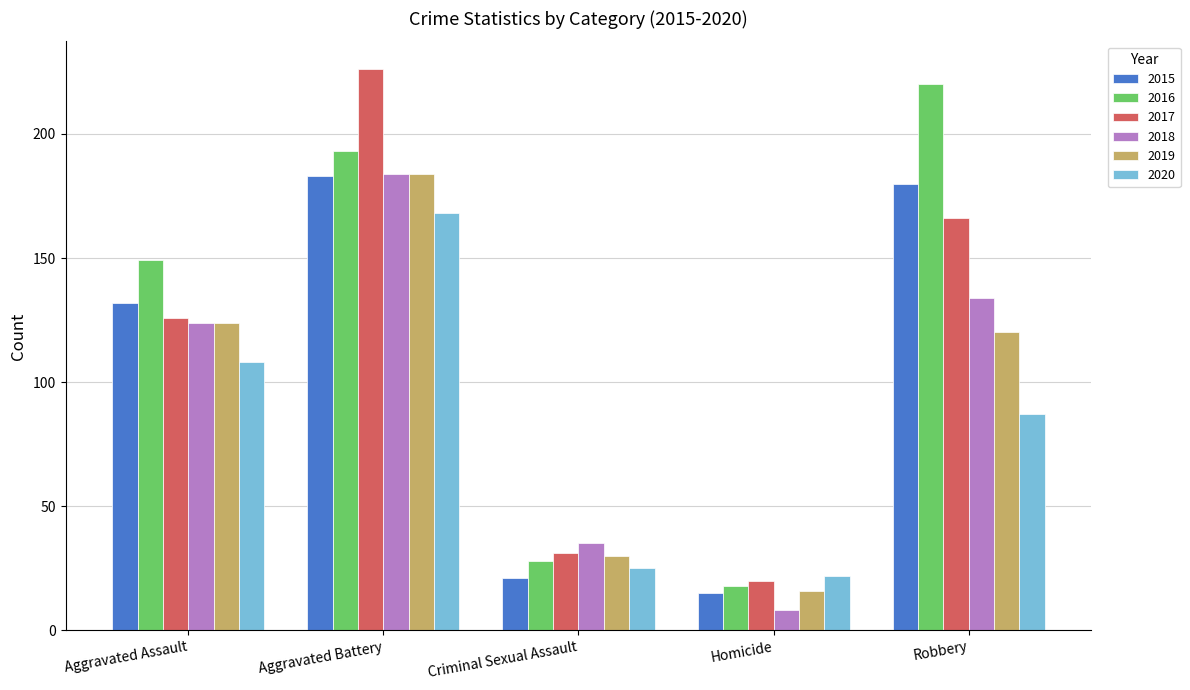

What is the difference between the highest and lowest values at Homicide?

14